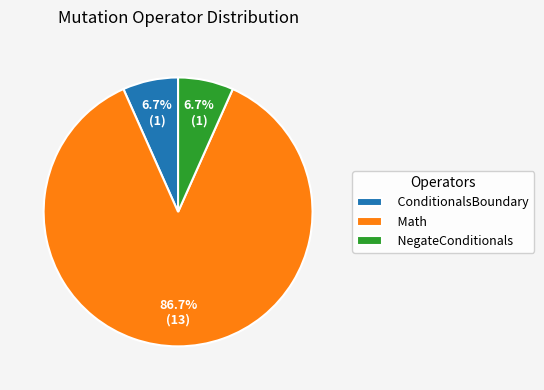

How many segments does this pie chart have?

3